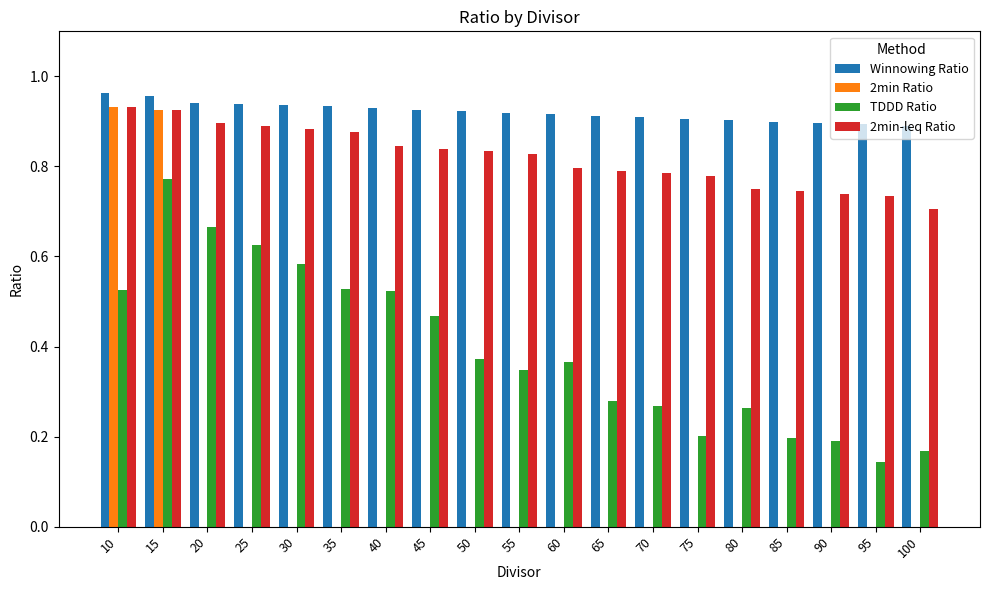

How many groups of bars are there?

19